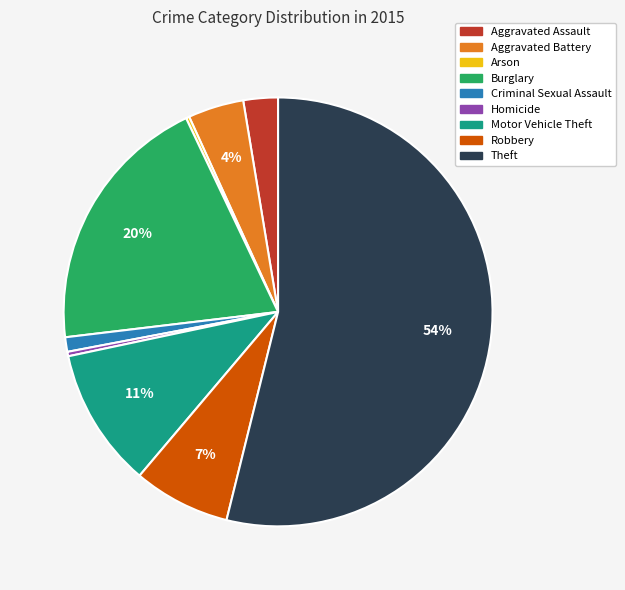

To the nearest percent, what portion does Aggravated Battery represent?

4%